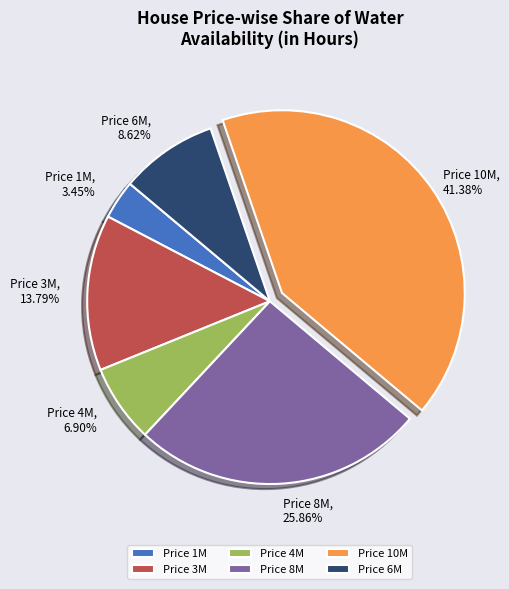

Count the number of slices in the pie.

6